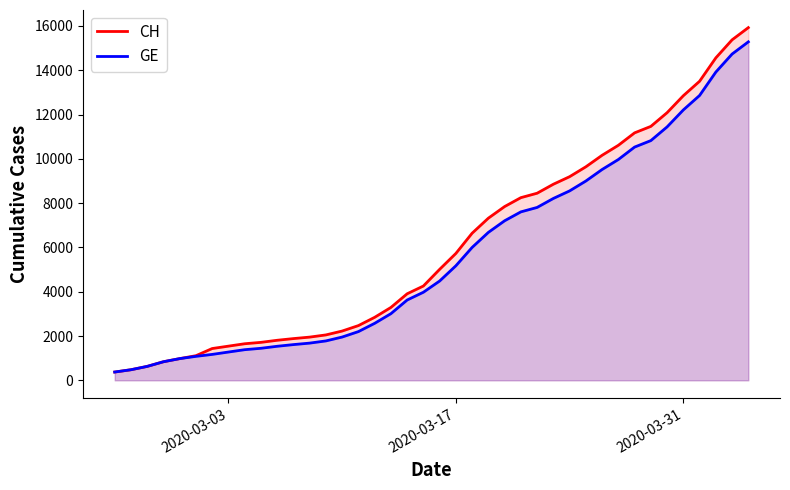

What is the minimum value for CH?

375